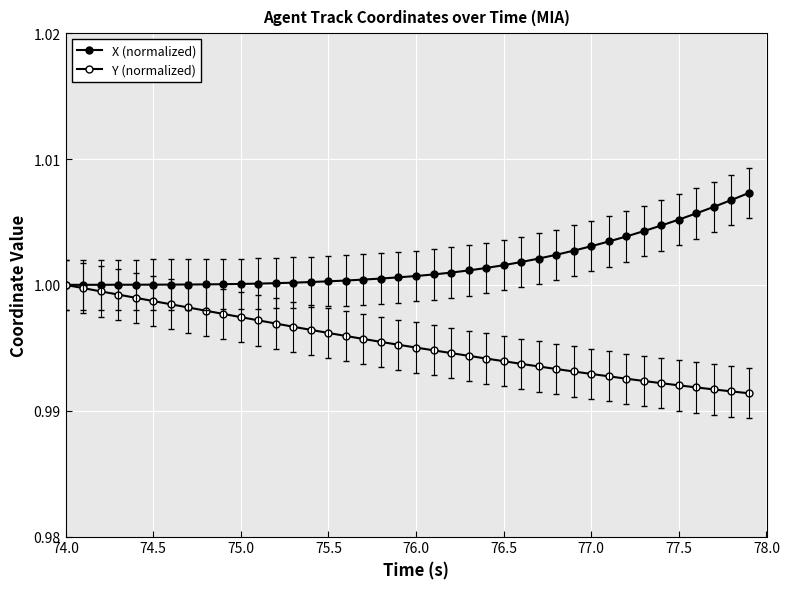

Count the number of categories in the chart.

40